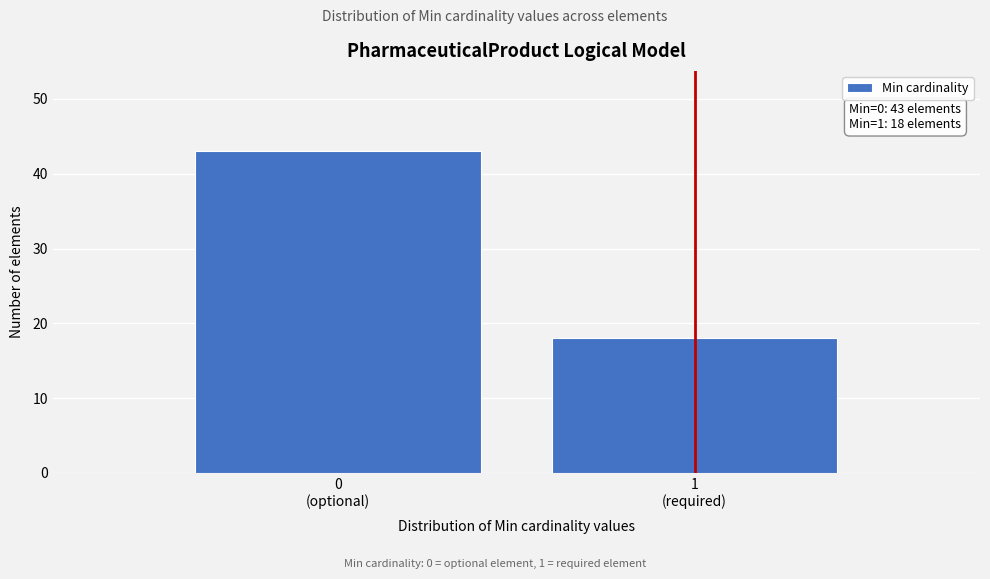

Reading right to left, list all the values displayed in this chart.

18	43